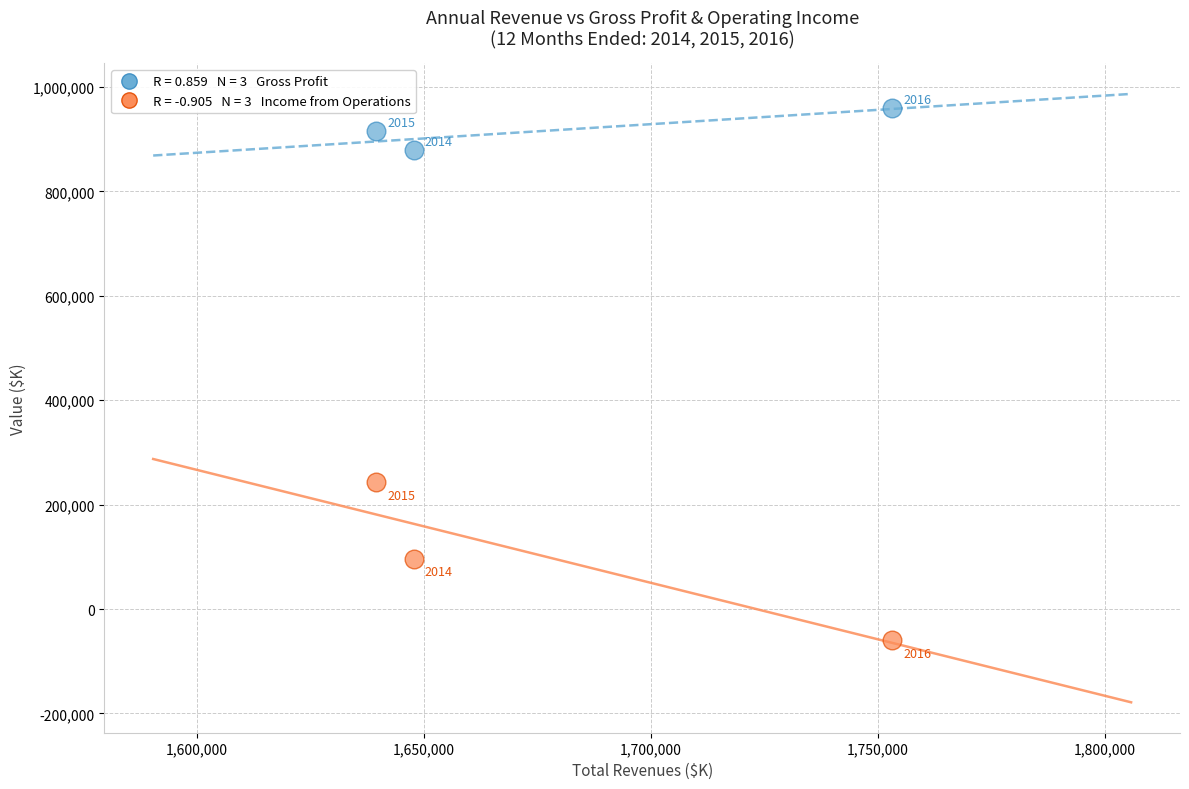

Across all data points, what is the average X value?

1680217